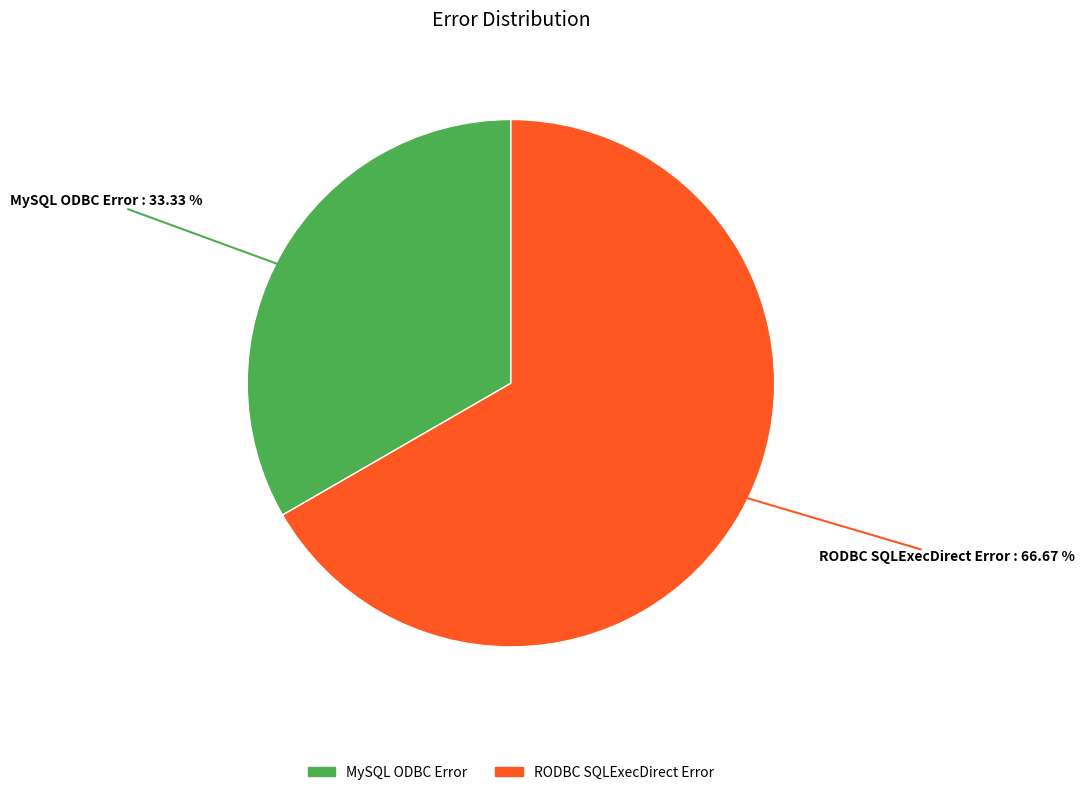

To the nearest percent, what is the difference between the largest and smallest slice percentages?

33%